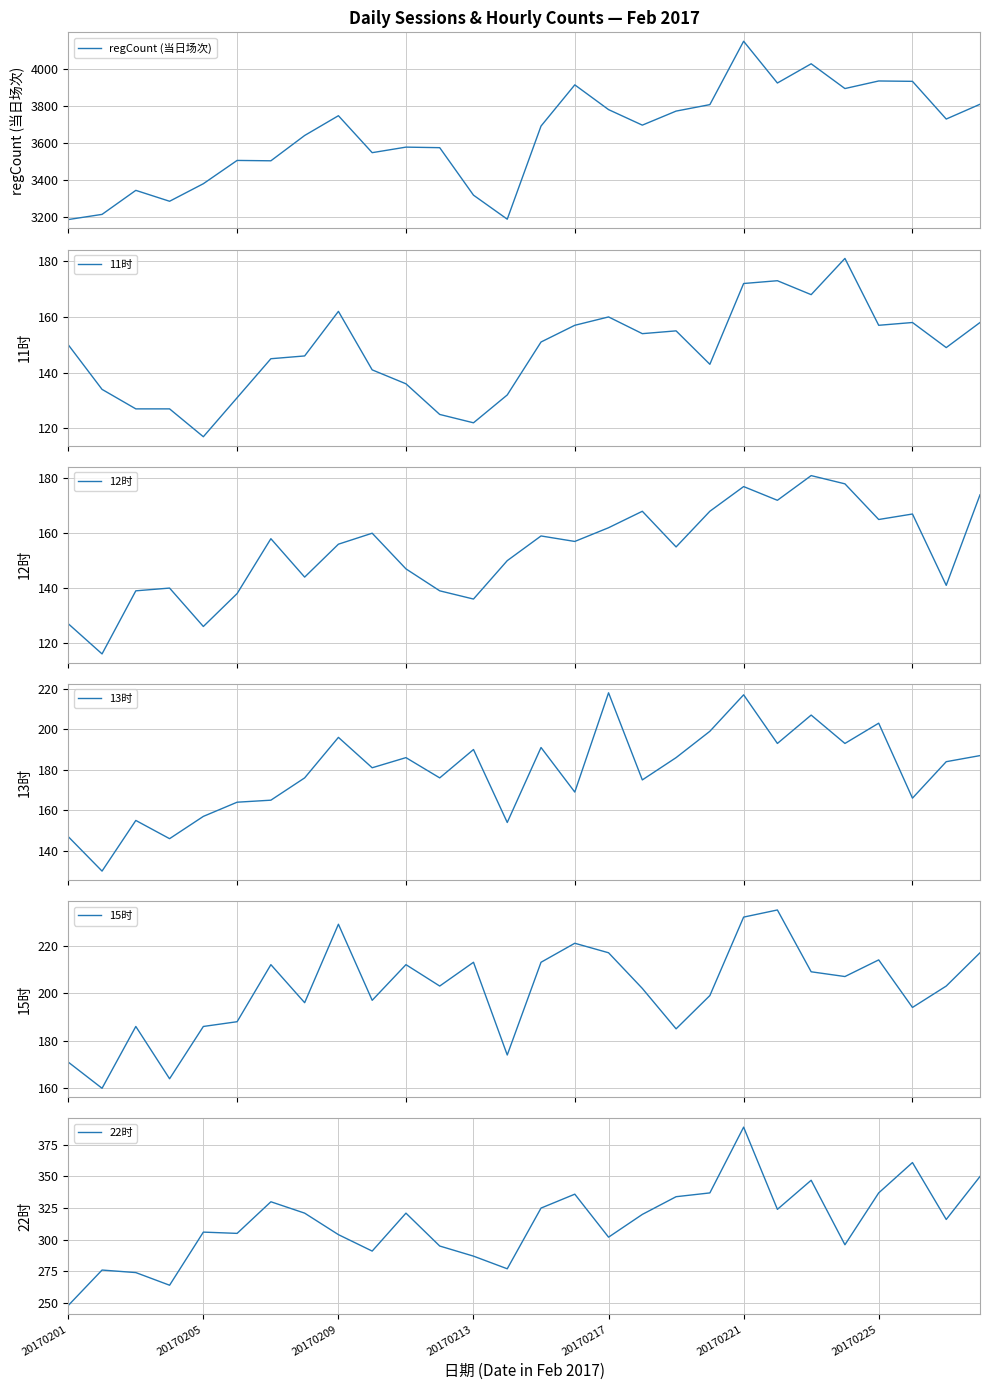

What is the maximum value for regCount (当日场次)?

4150